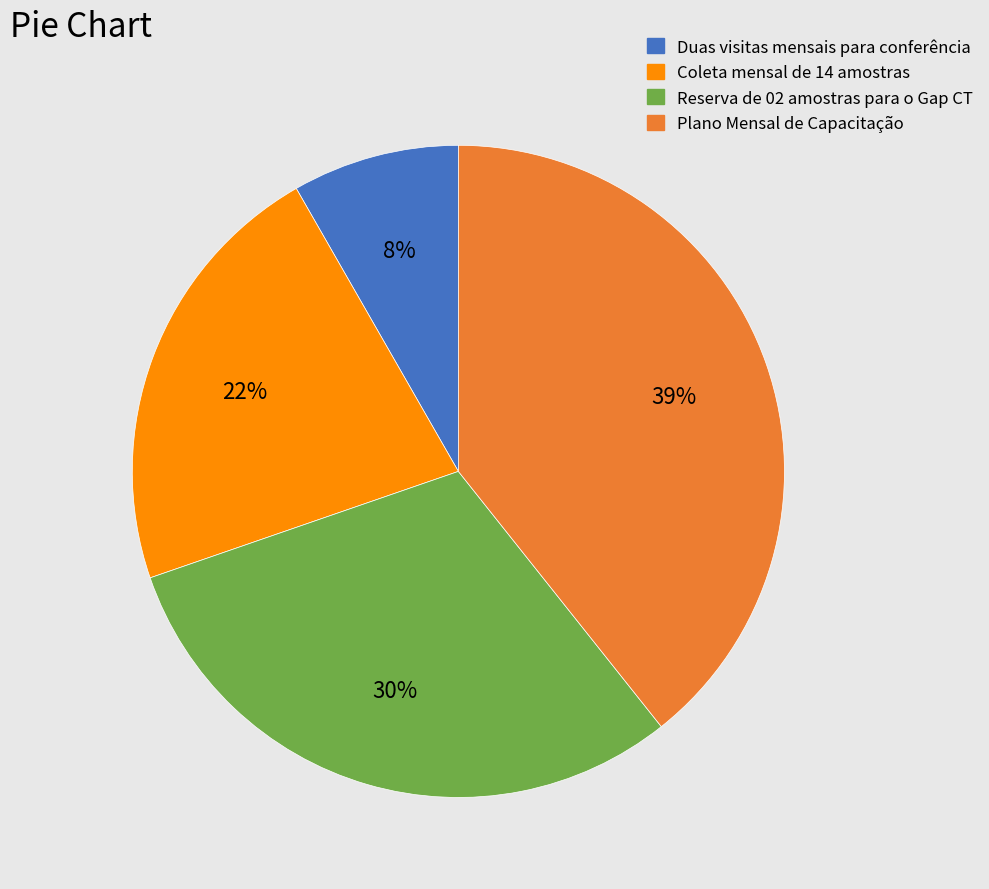

Which slice is the smallest?

Duas visitas mensais para conferência